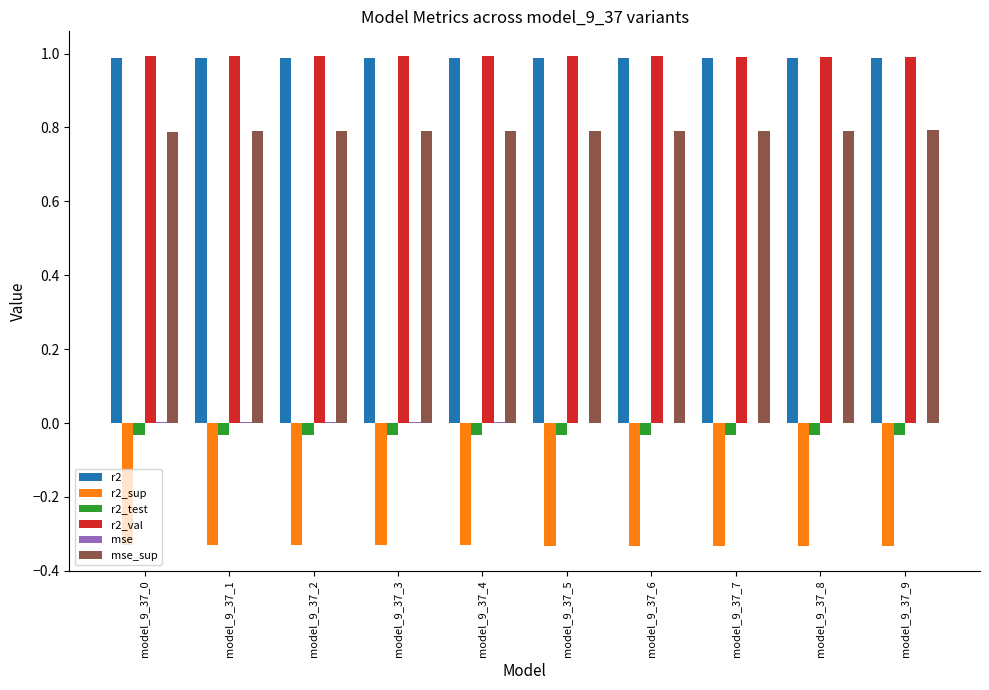

True or false: r2 has a value of 1.0 at model_9_37_0.

True